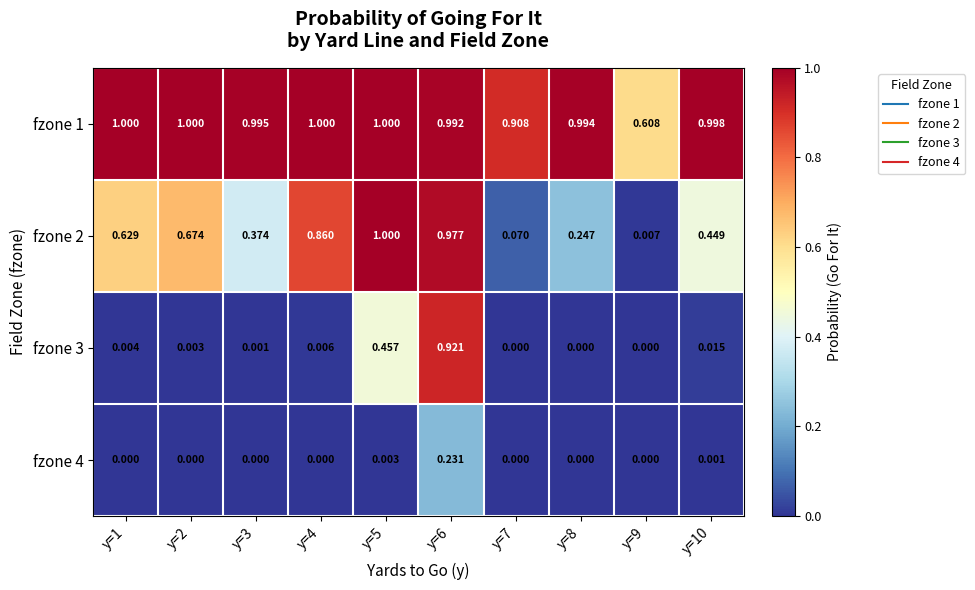

How many distinct data groups are displayed?

4